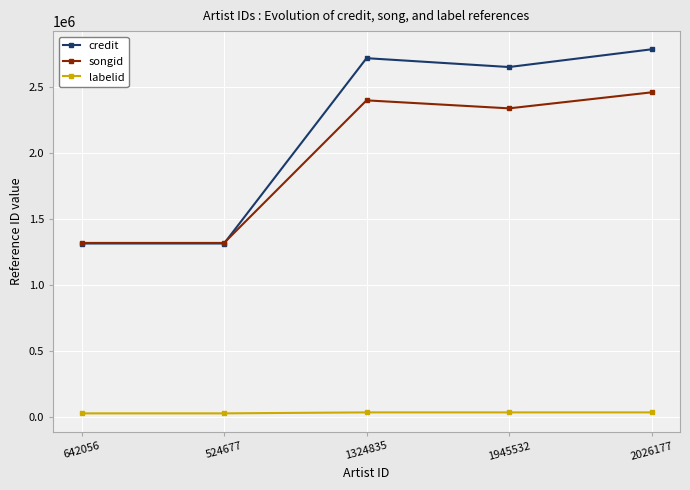

Which series has the widest spread of values?

credit